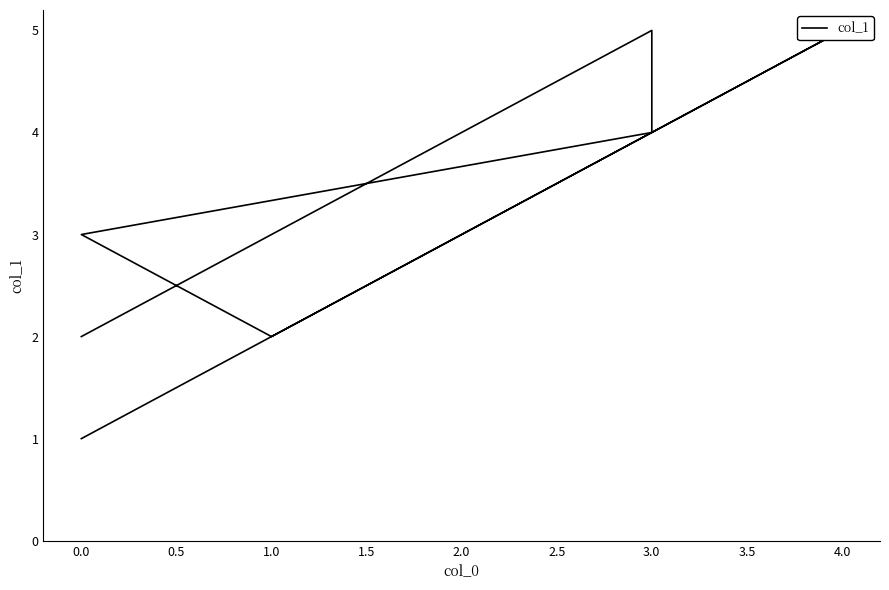

What is the maximum value shown in the chart?

5